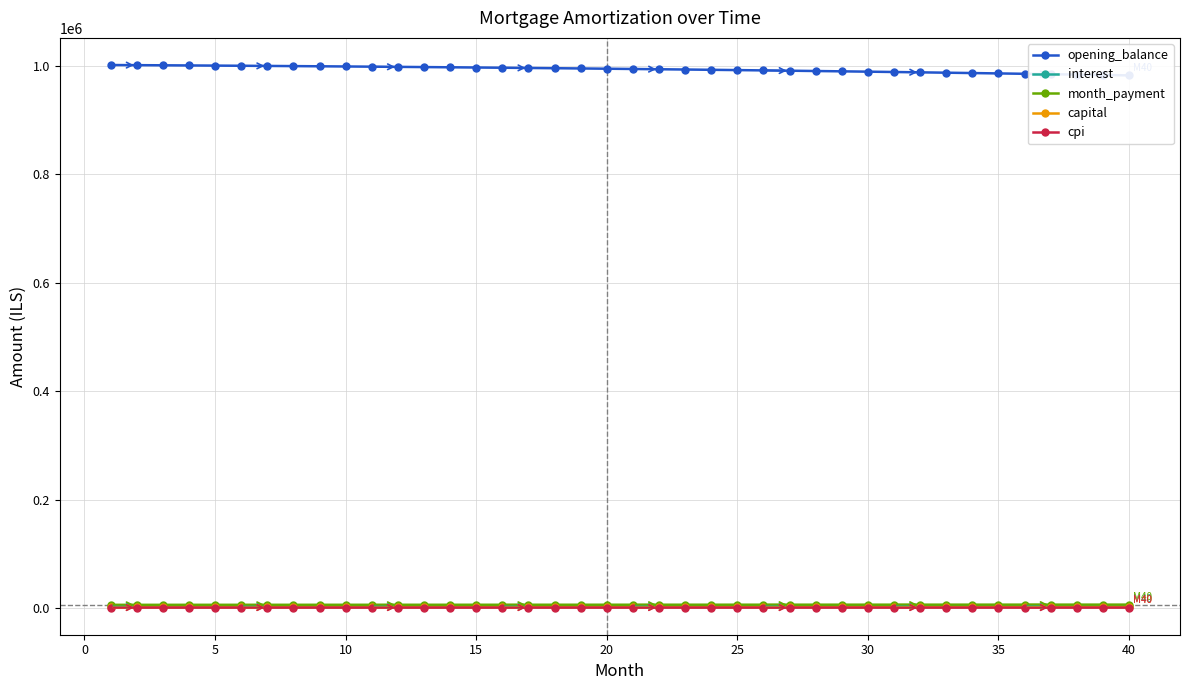

How many lines are shown in the chart?

5